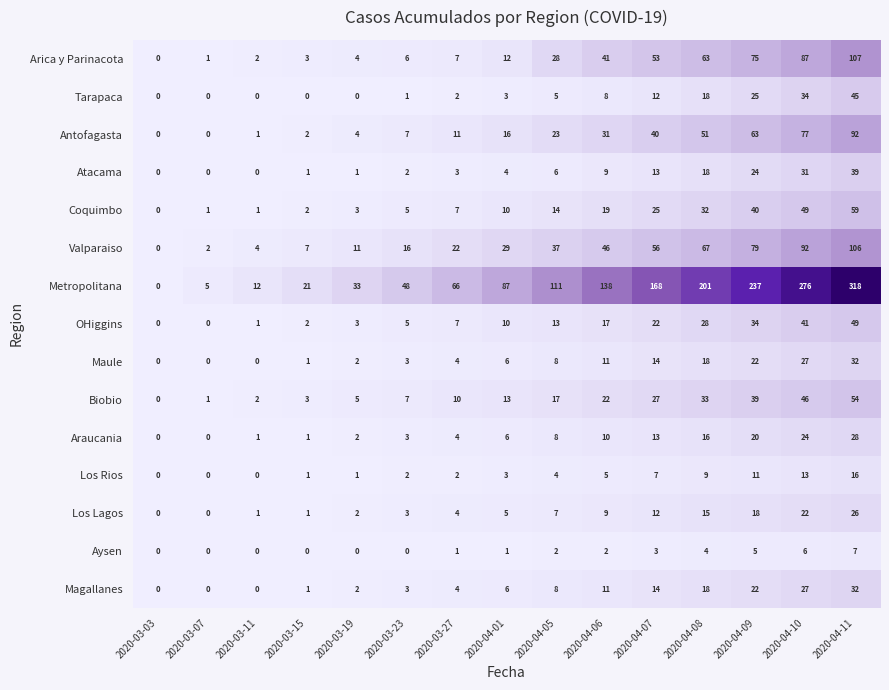

What is the difference between the Valparaiso values at 2020-04-10 and 2020-03-27?

70